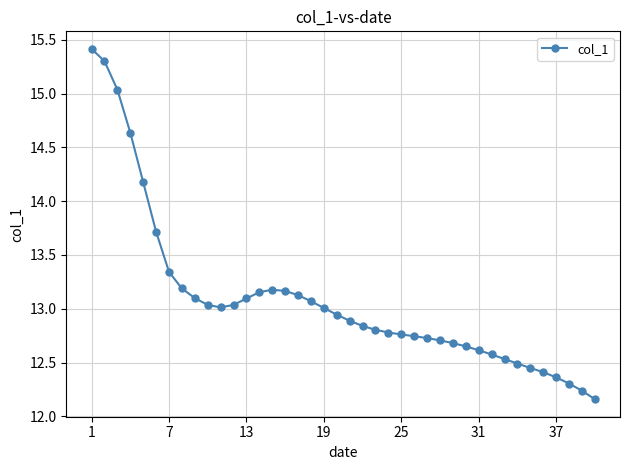

What is the difference between the maximum and second lowest values?

3.2